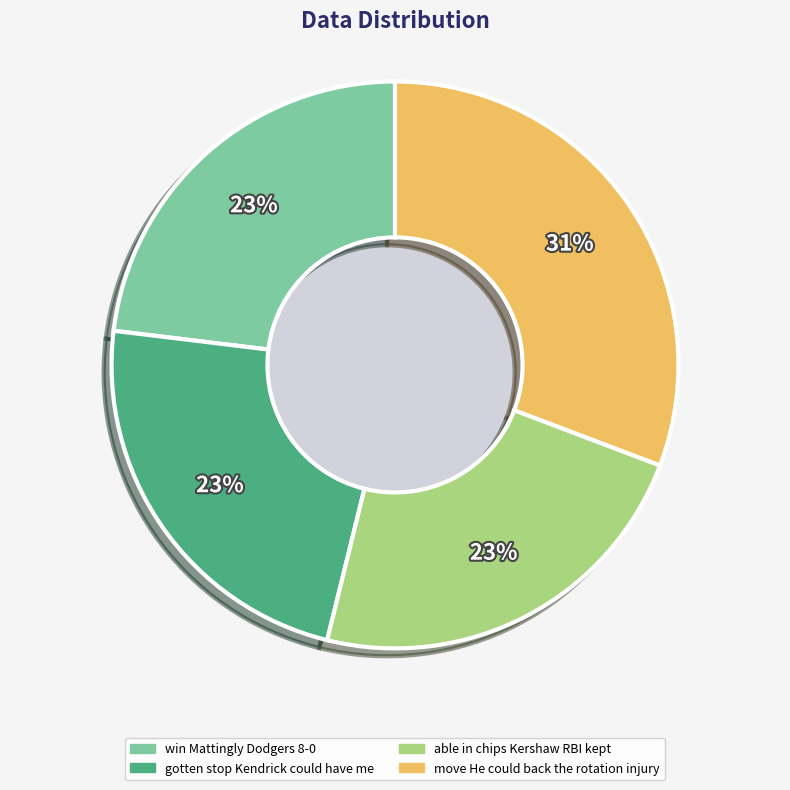

Does gotten stop Kendrick could have me account for over 50% of the chart?

No